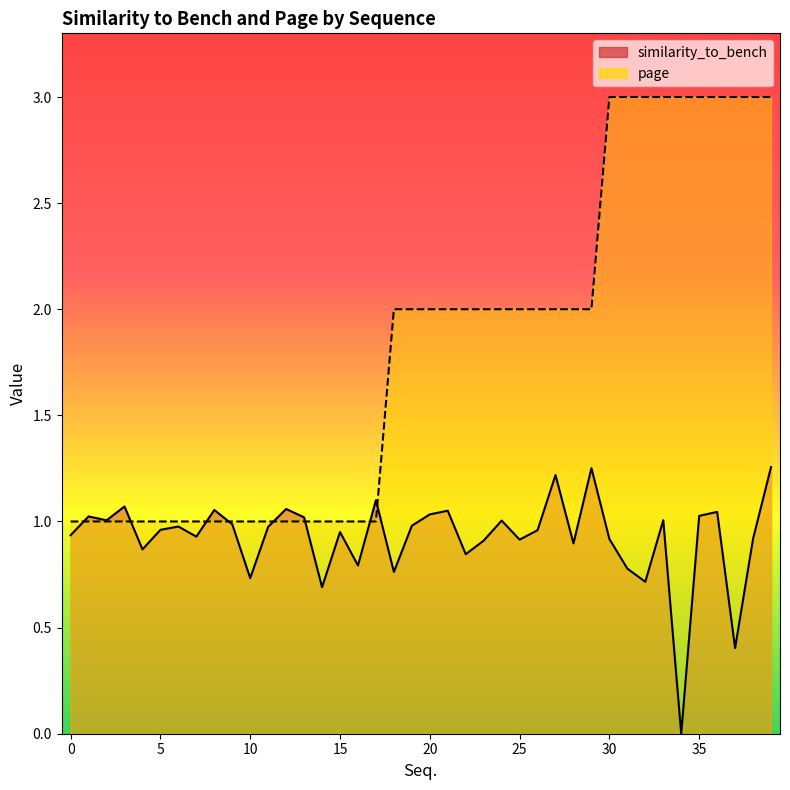

What is the difference between the highest and lowest values at 23?

1.1